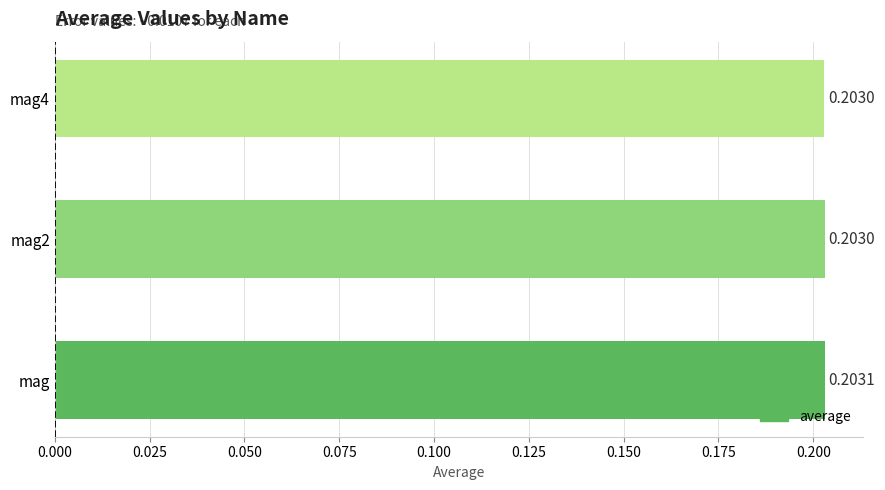

Does the chart contain any negative values?

No